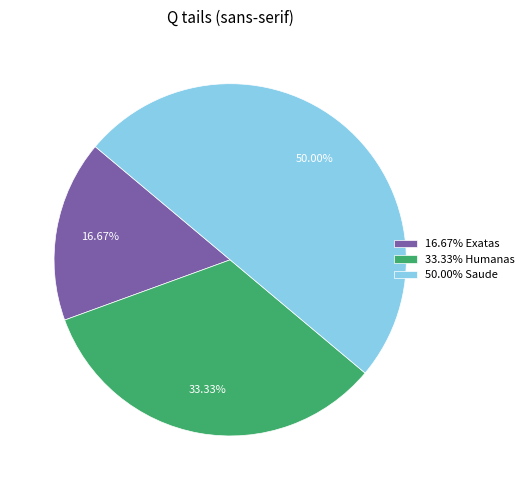

Rank the categories by value from highest to lowest.

50.00% Saude, 33.33% Humanas, 16.67% Exatas